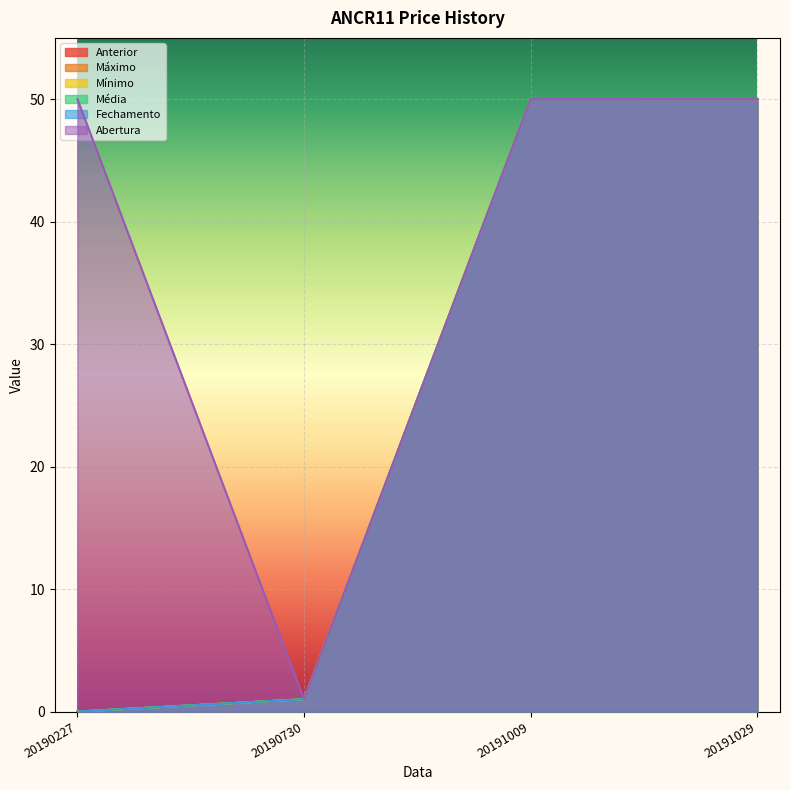

What are all the series names shown in the legend?

Anterior, Máximo, Mínimo, Média, Fechamento, Abertura